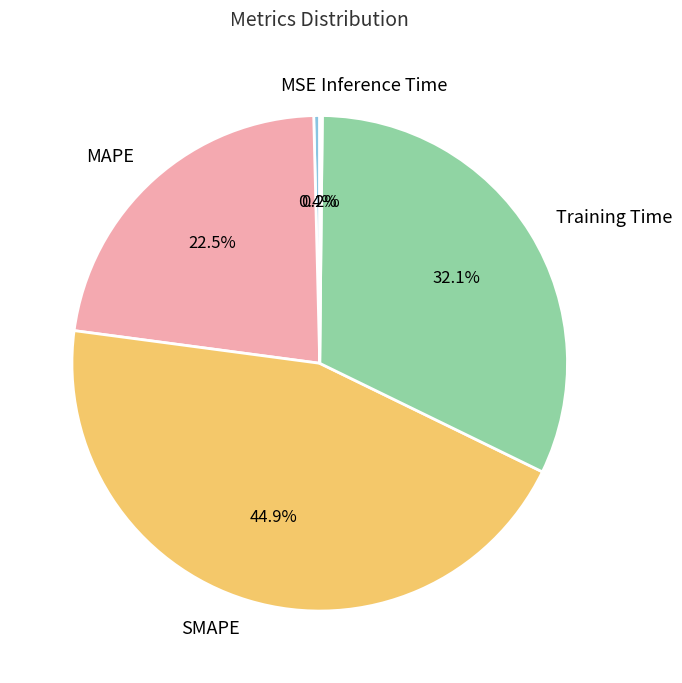

The MSE slice represents 0% of the pie. True or false?

True